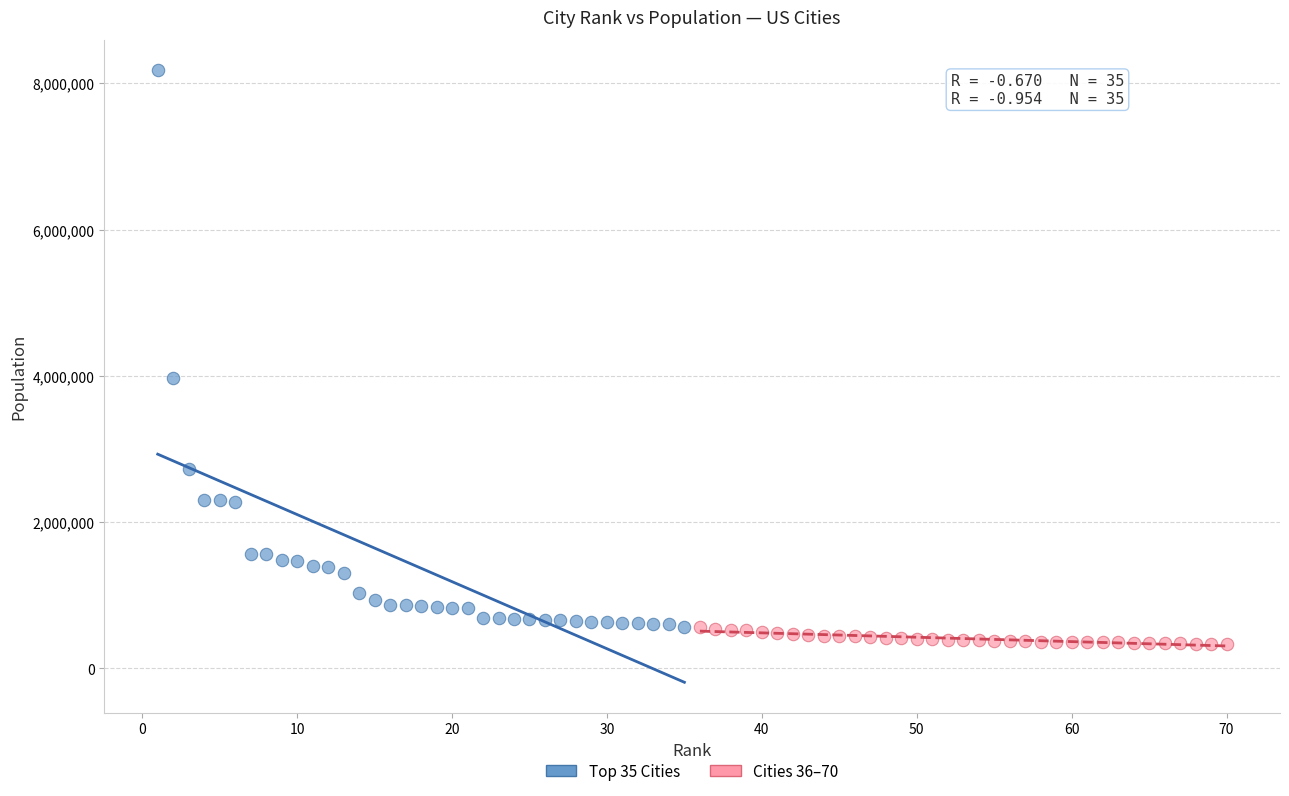

Which series has the largest Y range (max minus min)?

Top 35 Cities